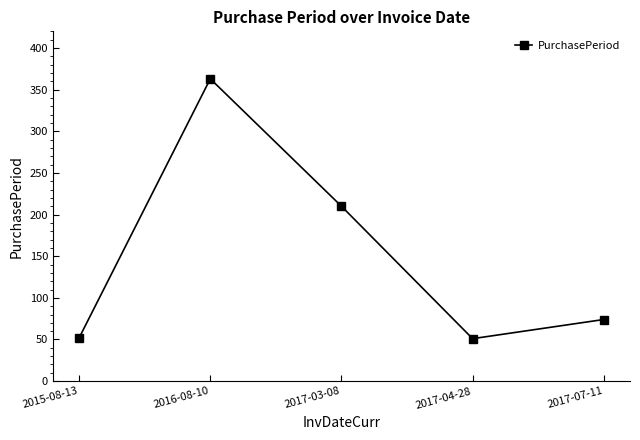

What is the value of the 5th point from the left?

74